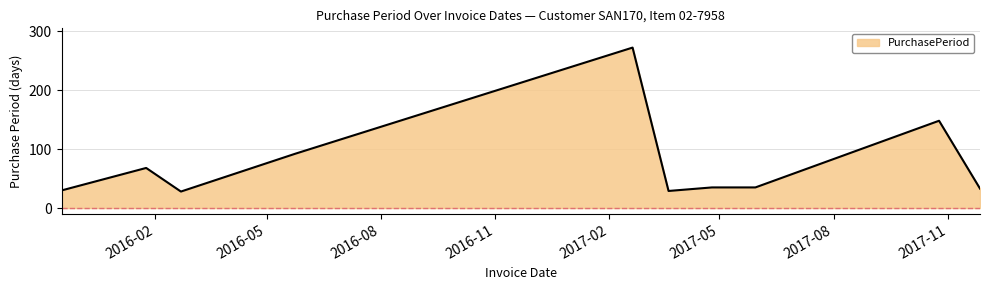

What is the minimum value shown in the chart?

28